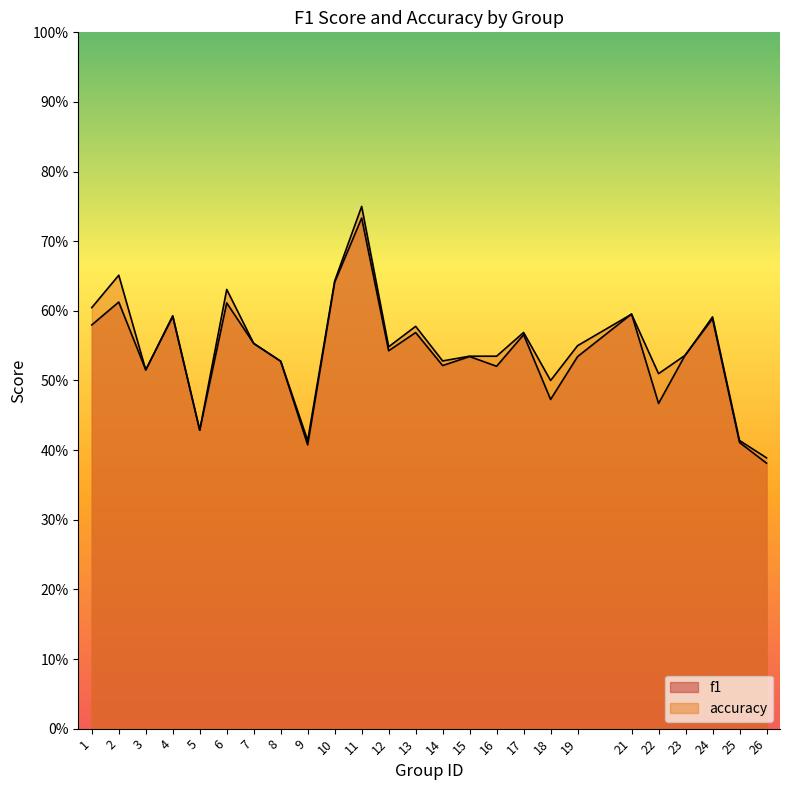

How many interior local peaks does the accuracy series have?

8